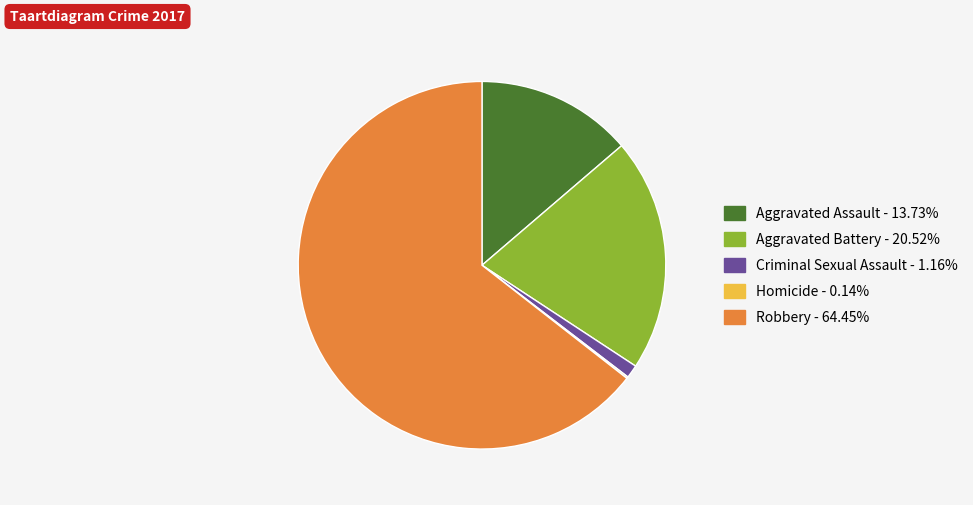

Combined, do Aggravated Battery and Criminal Sexual Assault account for over 50%?

No